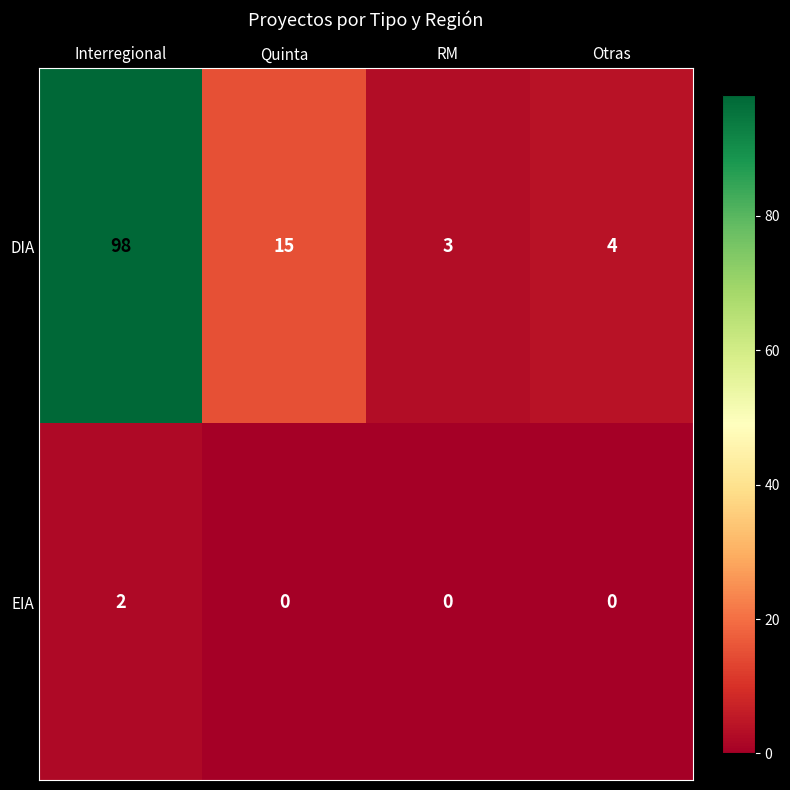

At which category does the chart reach its peak across all series?

Interregional